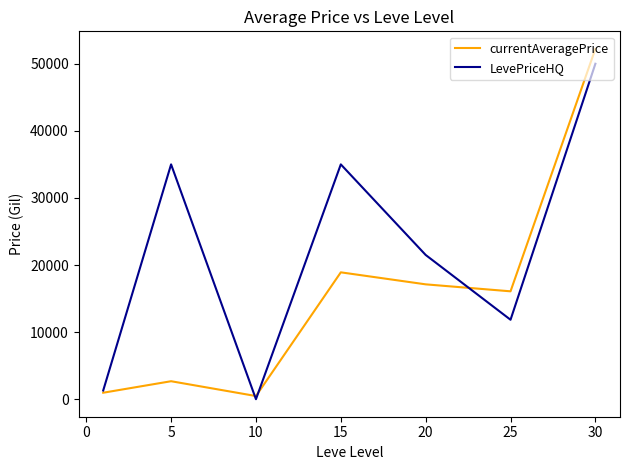

Which series has the widest spread of values?

currentAveragePrice